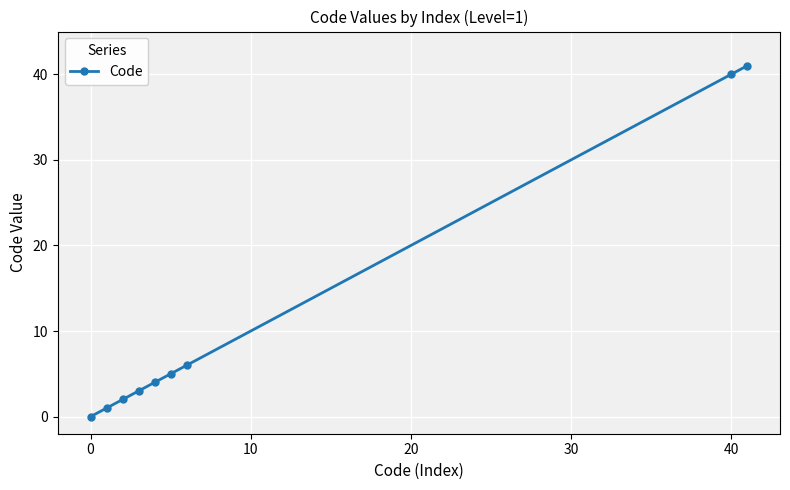

What is the value of the 2nd point from the left?

1